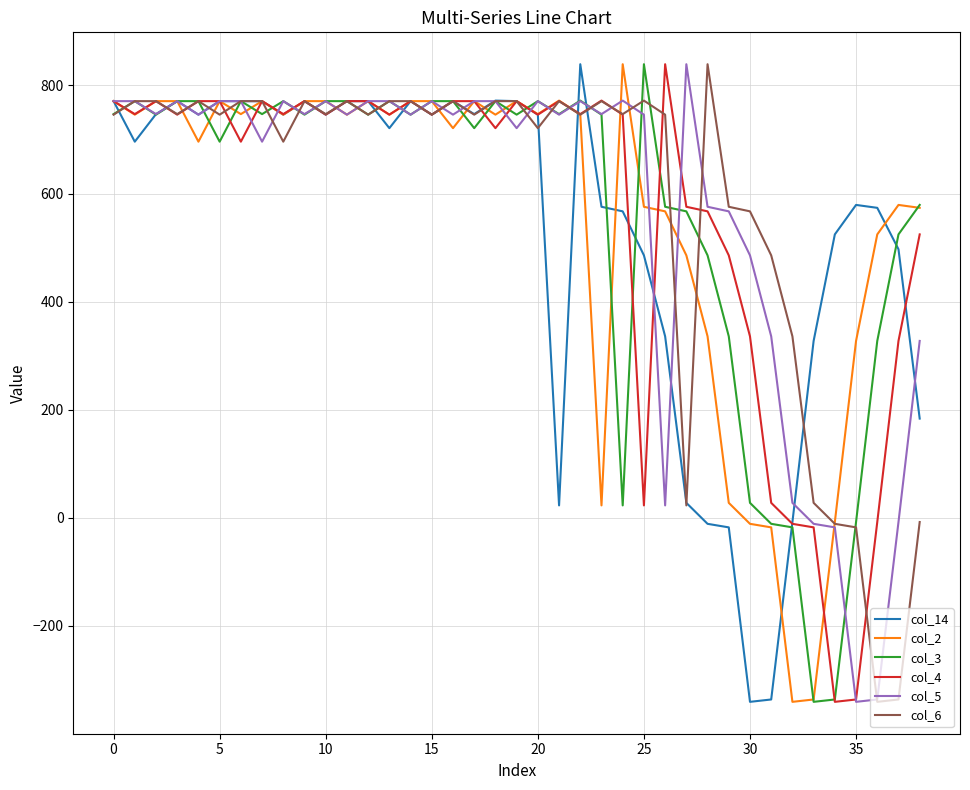

How many values in col_14 are above zero?

34